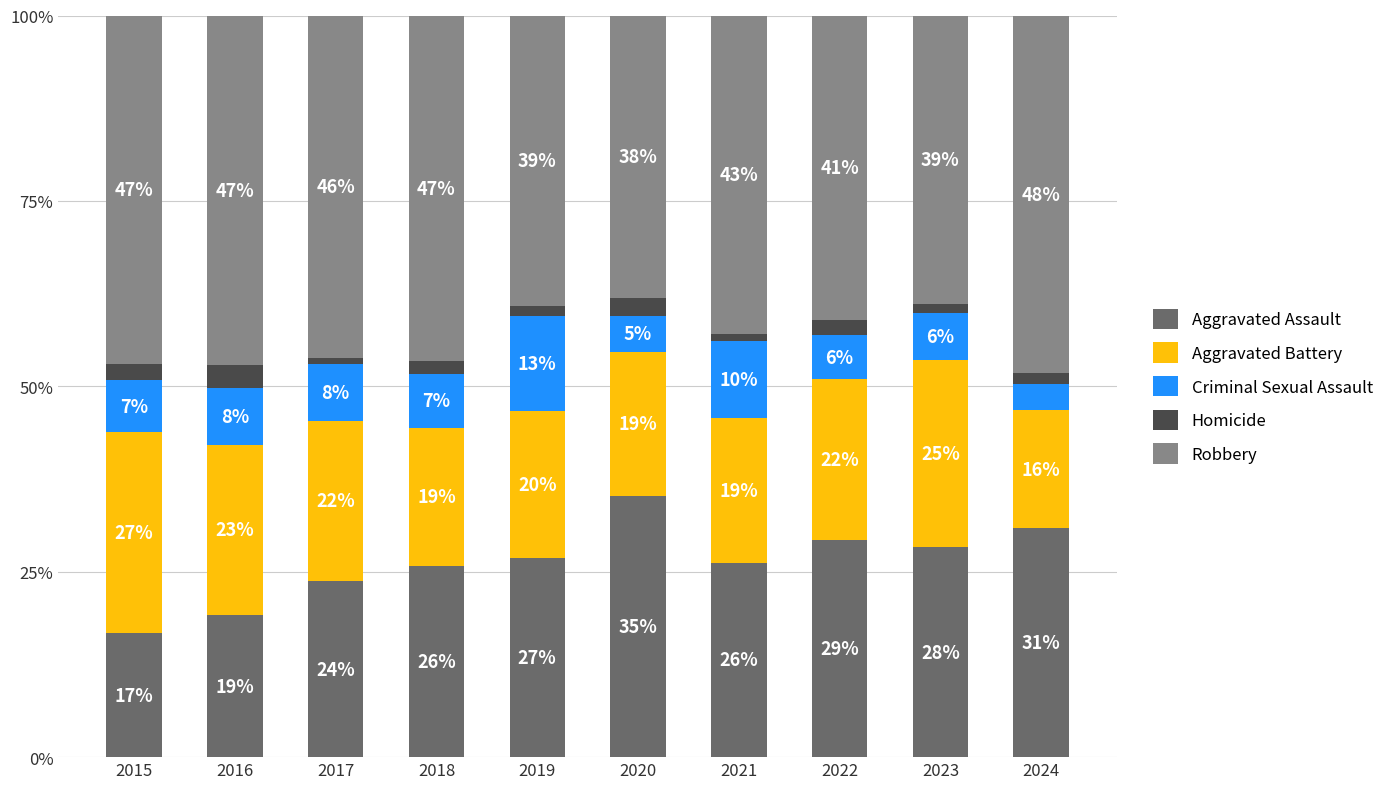

What is the average value of the Robbery series?

43.5